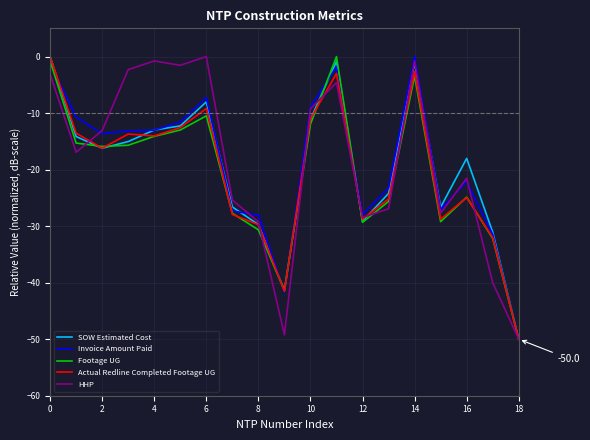

What is the minimum value shown in the chart?

-50.0